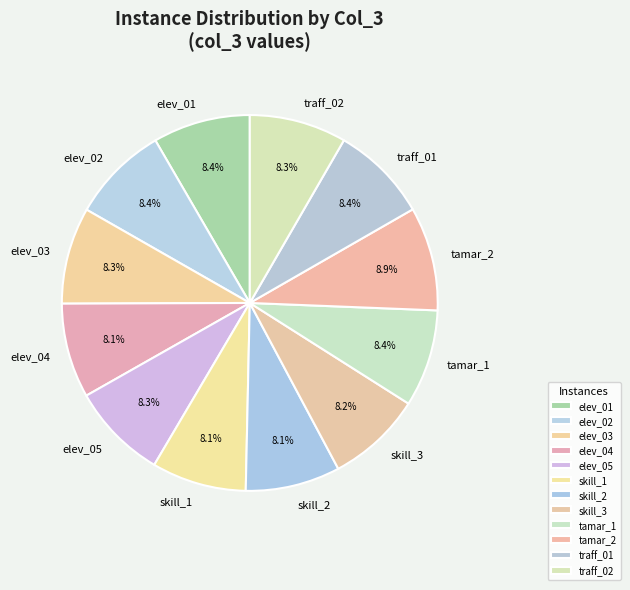

Which category has the biggest portion of the pie?

tamar_2